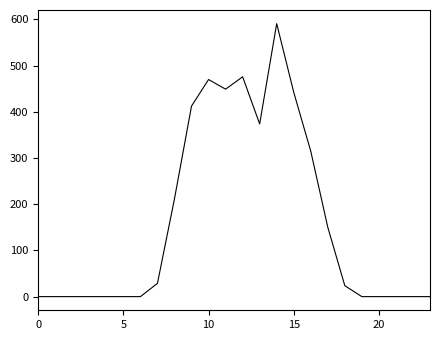

What is the difference between the maximum and minimum values?

590.6